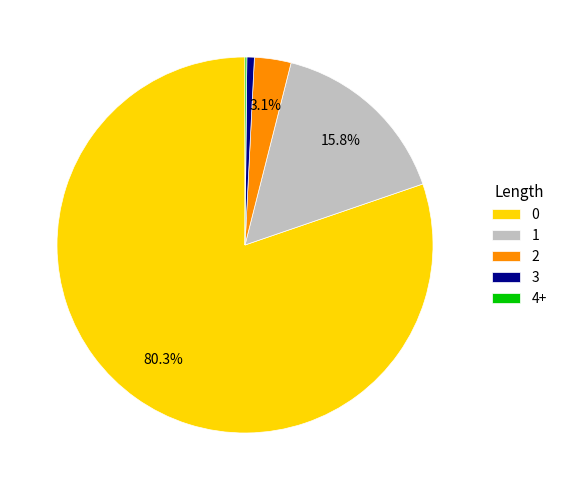

What portion of the pie excludes 1?

84.2%